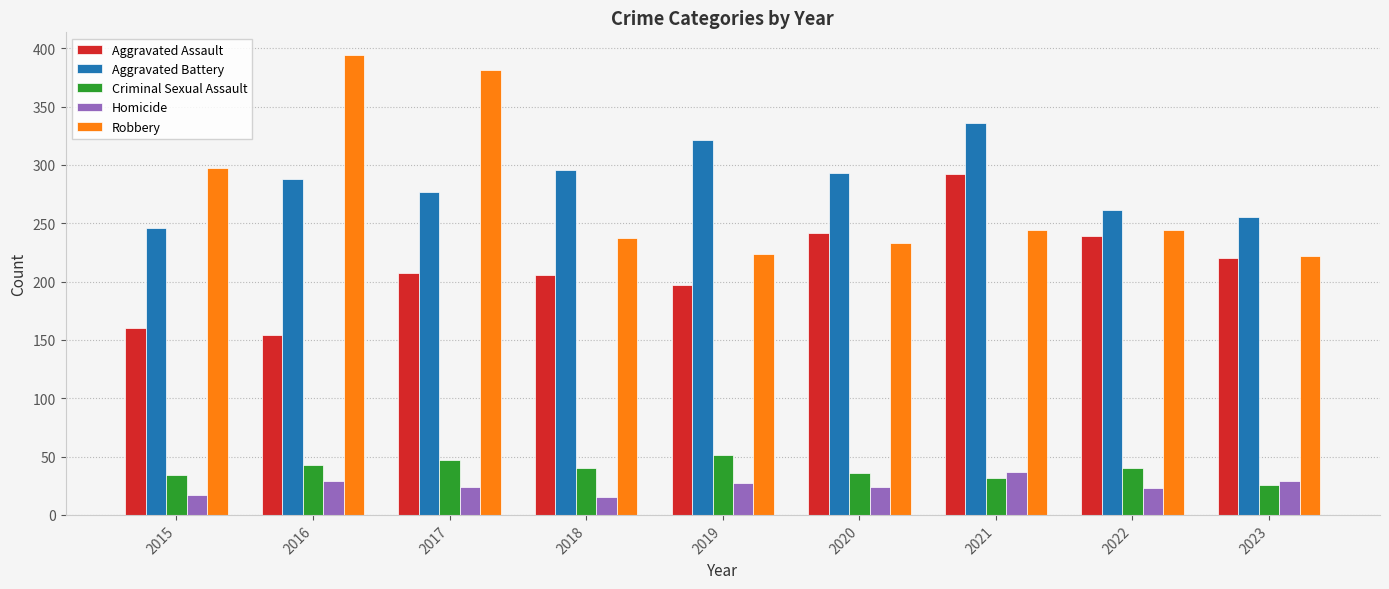

True or false: Aggravated Assault has a value of 160 at 2015.

True